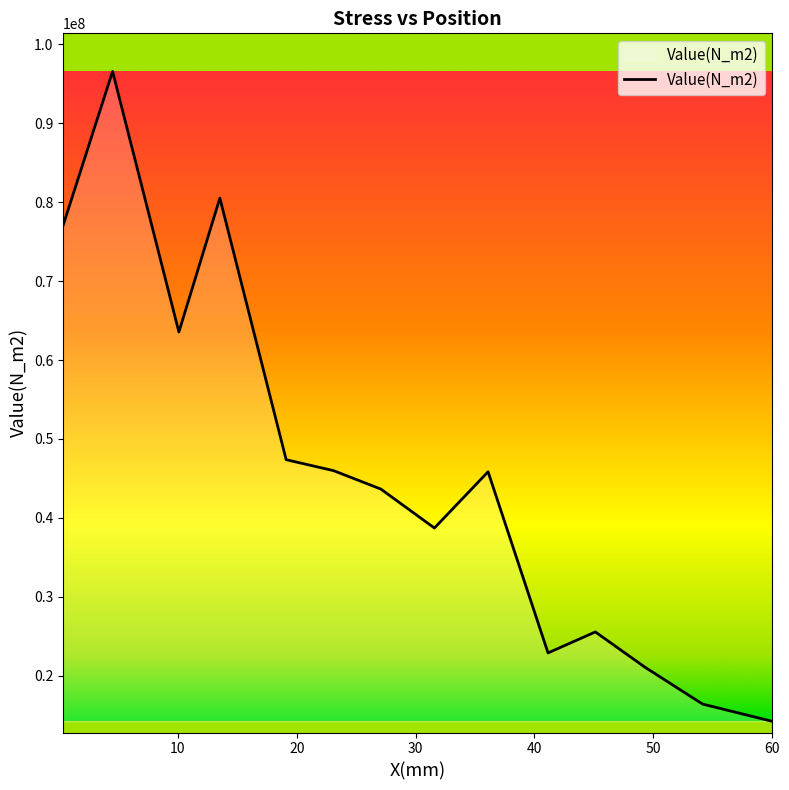

What is the minimum value shown in the chart?

14201900